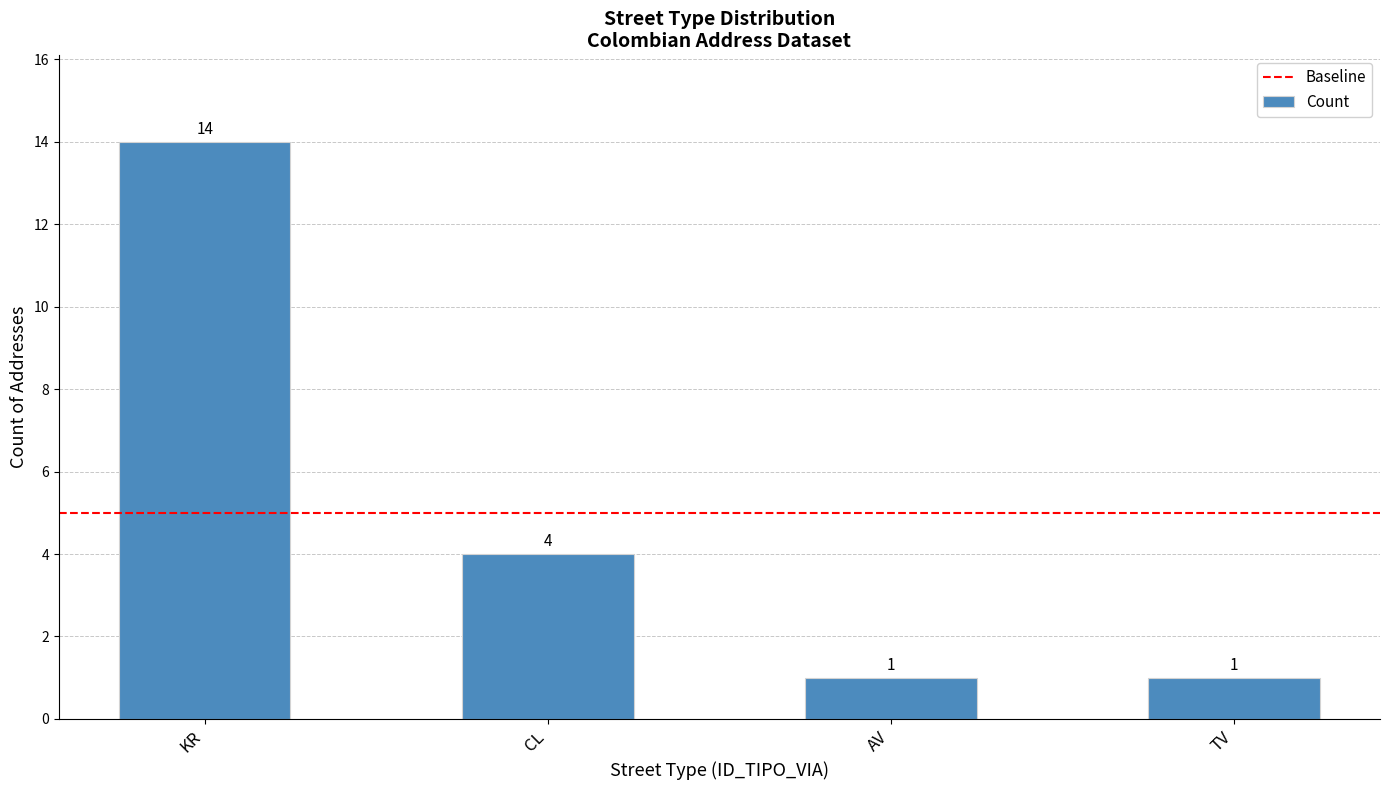

What is the value of the 3rd bar from the left?

1